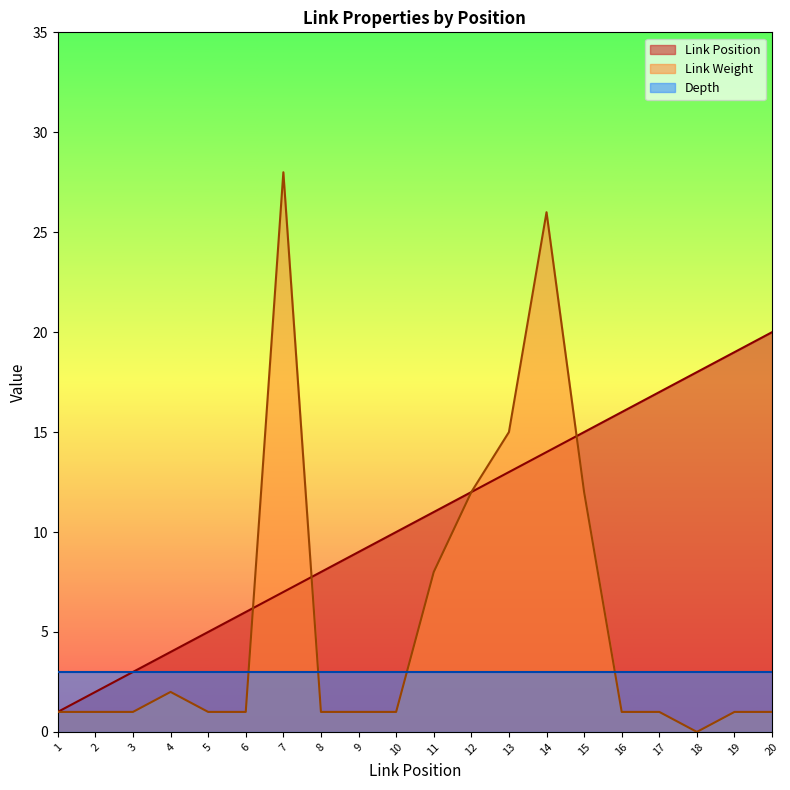

At which label does Link Weight first exceed 1?

4